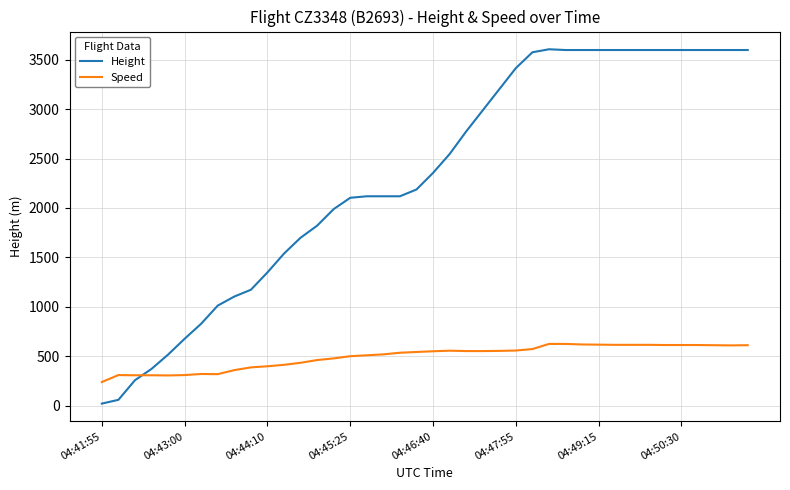

Which series has the largest total across all categories?

Height